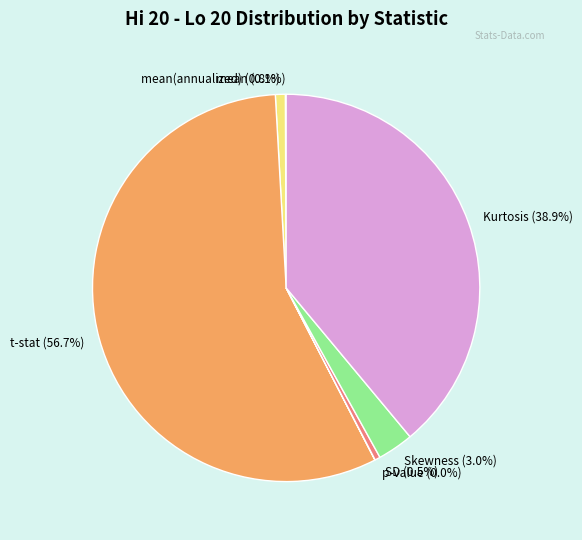

Is there any slice that represents more than half of the pie?

Yes